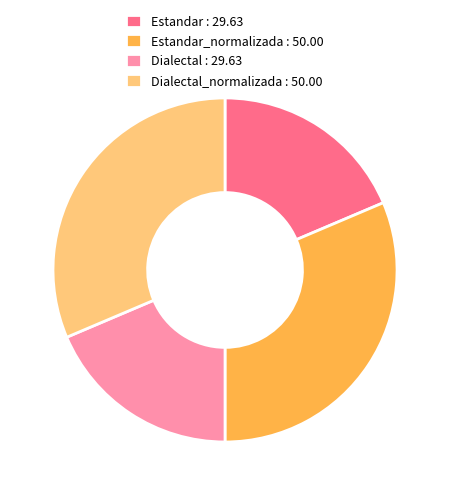

Does Estandar : 29.63 account for over 50% of the chart?

No